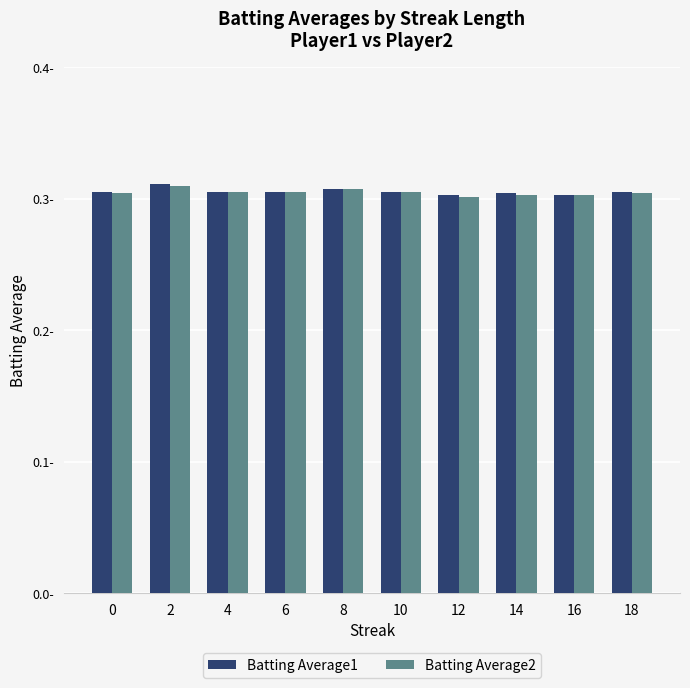

At how many categories does at least one series exceed 0?

10